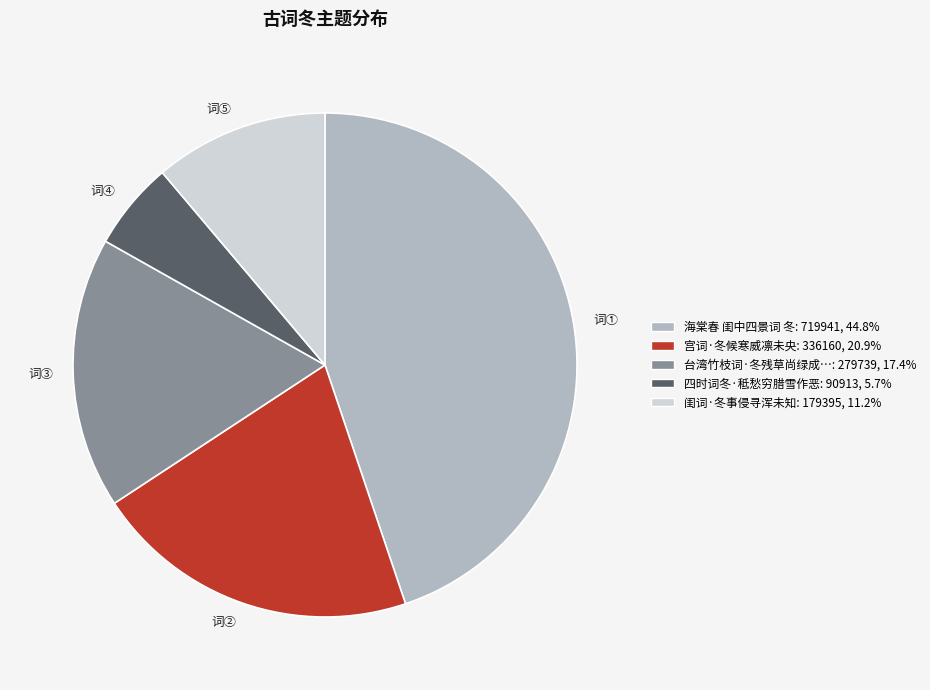

Is there any slice that represents more than half of the pie?

No